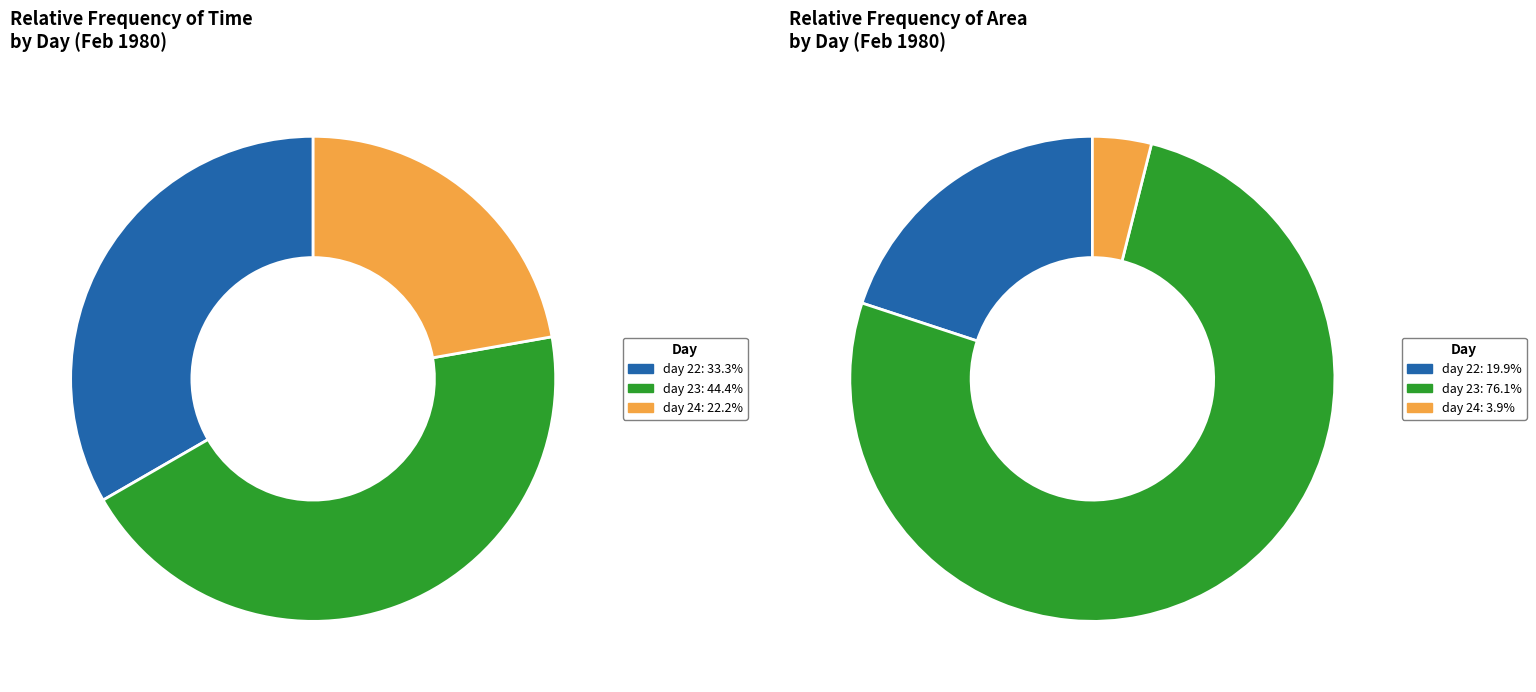

True or false: day 23 (hour 21) accounts for 19% of the total.

False